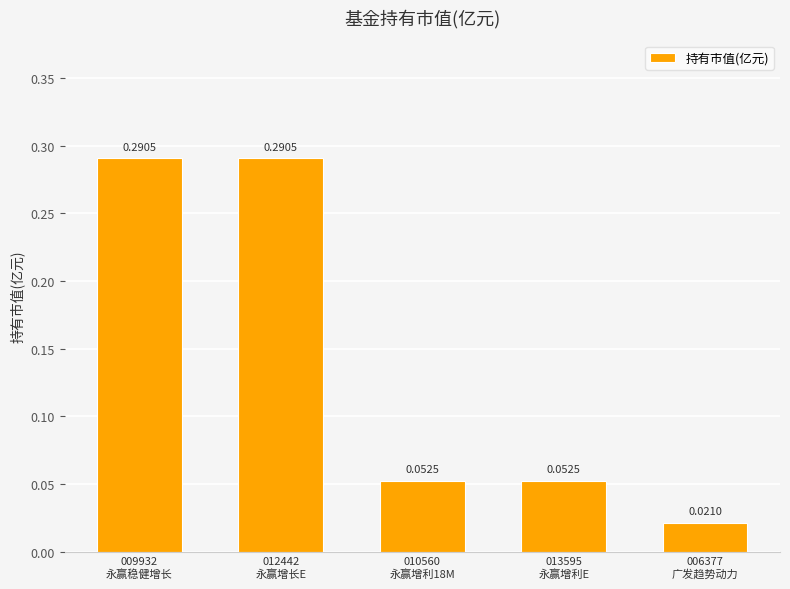

What is the sum of all values?

0.7